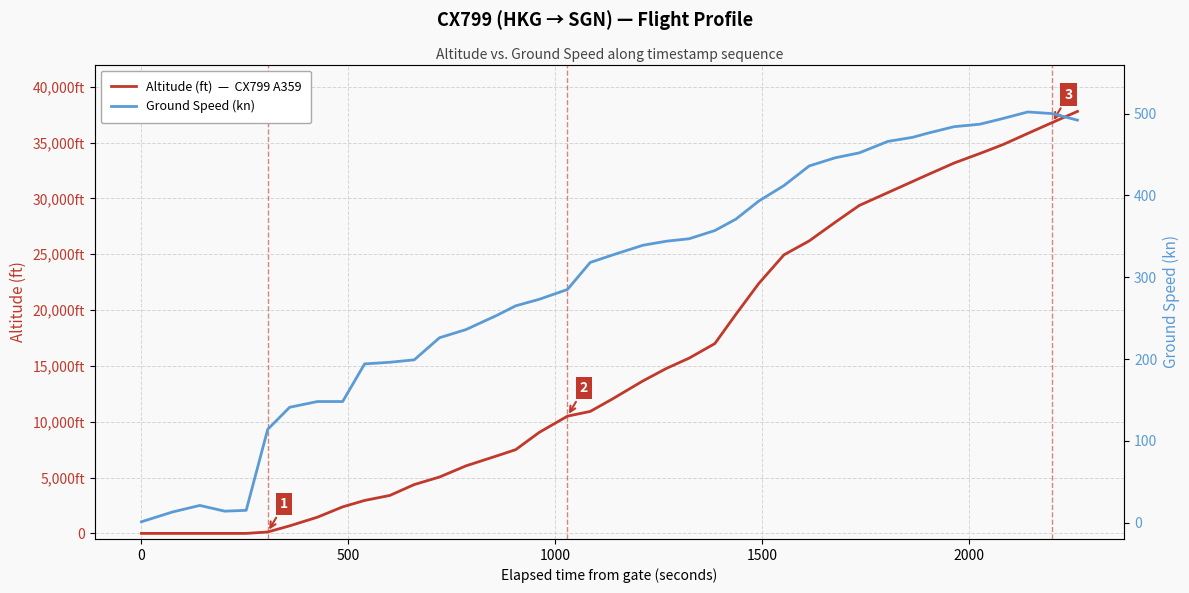

Is it true that Ground Speed (kn) equals 139 at 28?

False